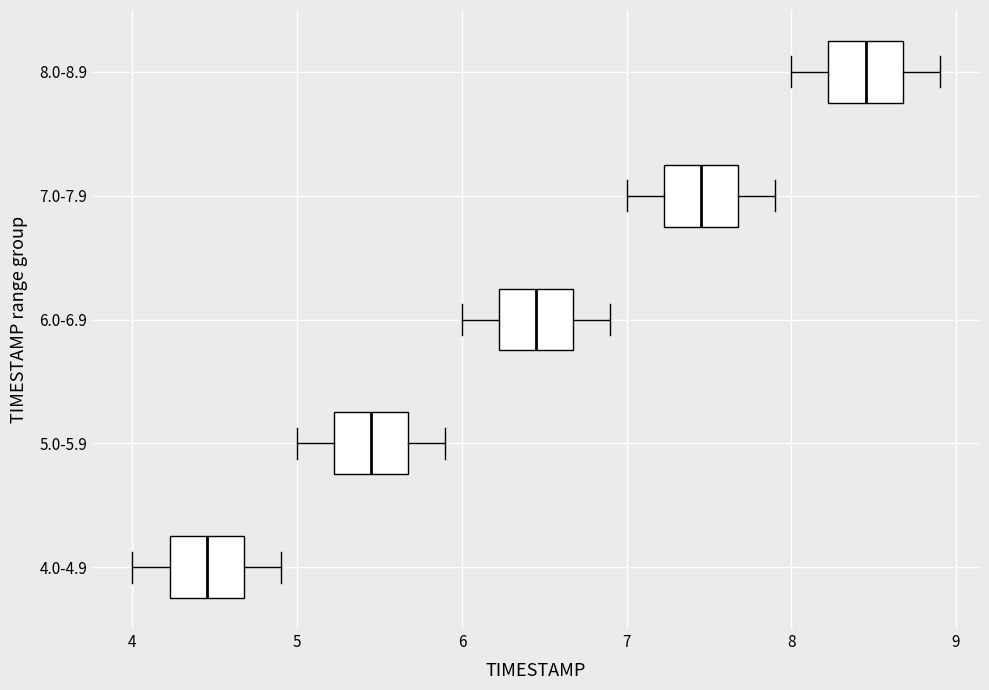

Reading bottom to top, transcribe this box plot: for each box, give where its median line is, the range the box spans, and where its two whiskers end, as read against the x-axis. The values are not printed on the chart, so give them approximately, as read against the axis.

4.0-4.9: median 4.5, box 4.2 to 4.7, whiskers 4.0 to 4.9
5.0-5.9: median 5.5, box 5.2 to 5.7, whiskers 5.0 to 5.9
6.0-6.9: median 6.5, box 6.2 to 6.7, whiskers 6.0 to 6.9
7.0-7.9: median 7.5, box 7.2 to 7.7, whiskers 7.0 to 7.9
8.0-8.9: median 8.5, box 8.2 to 8.7, whiskers 8.0 to 8.9